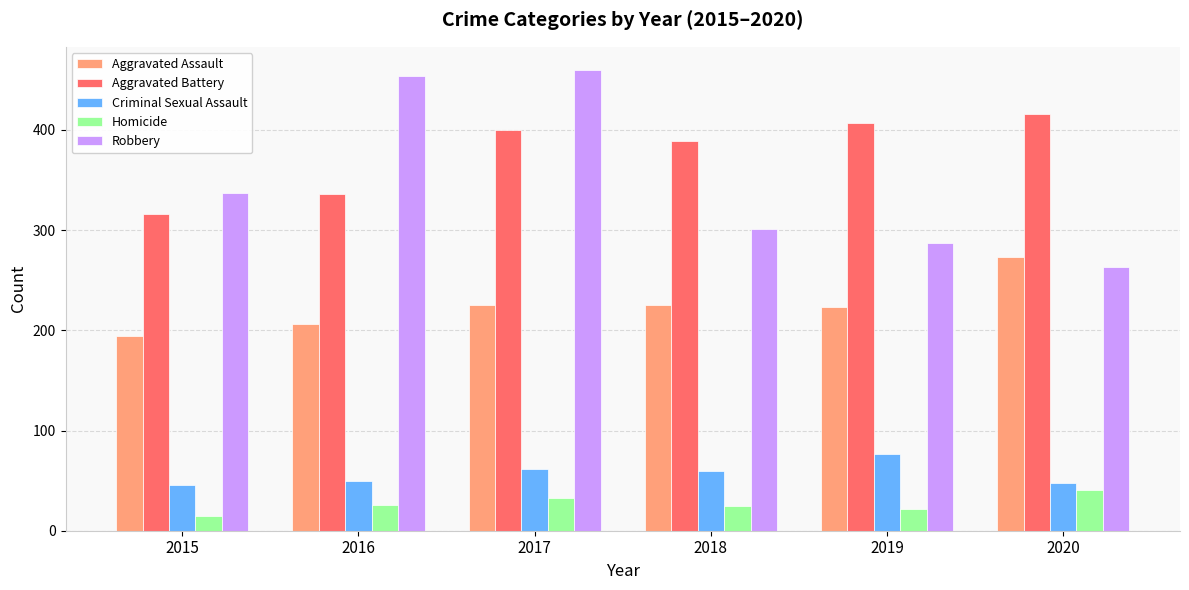

Which series has the largest total across all categories?

Aggravated Battery